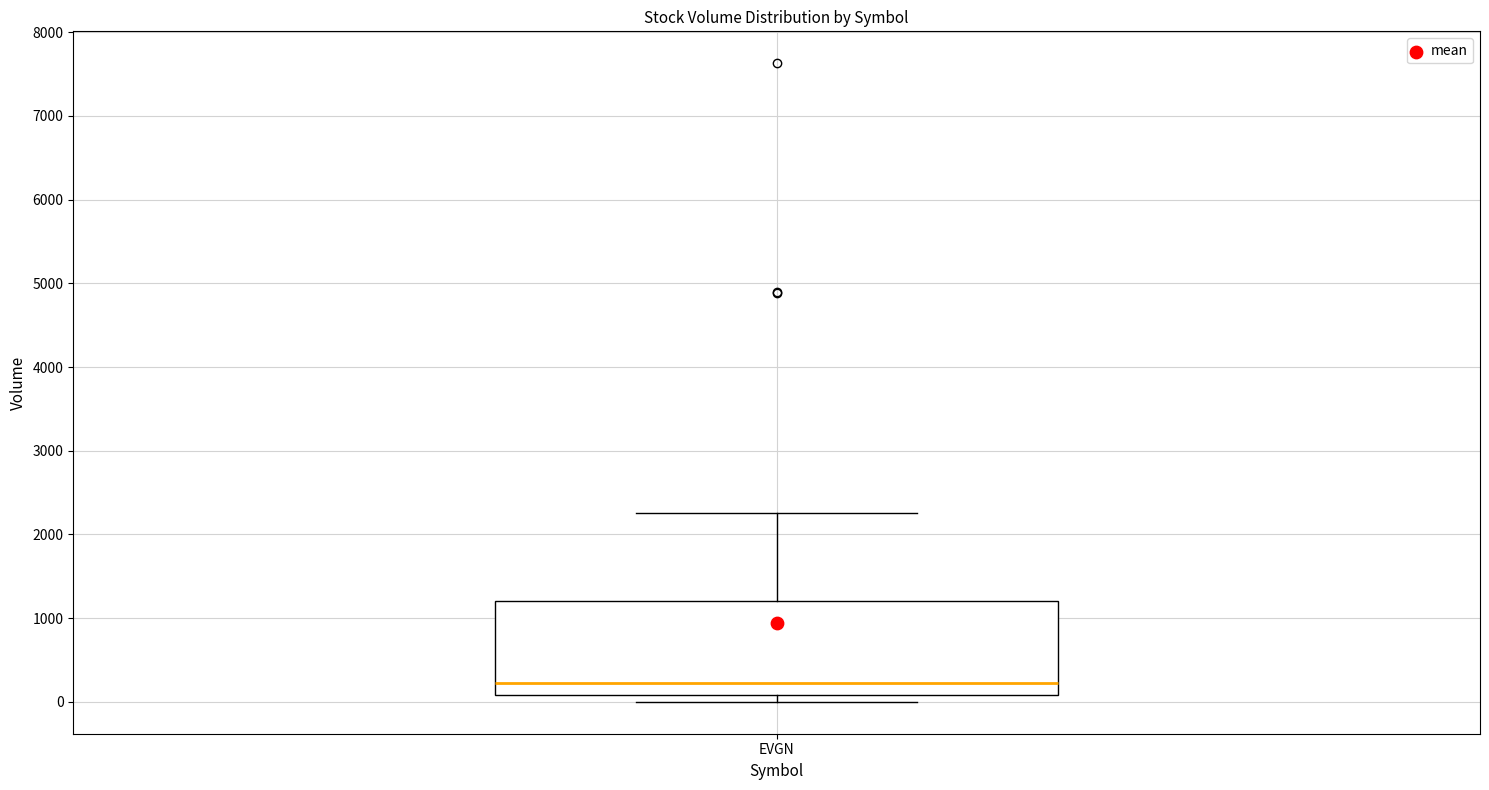

Where does the upper whisker of the box for EVGN end on the y-axis? The values are not printed on the chart, so give them approximately, as read against the axis.

2300